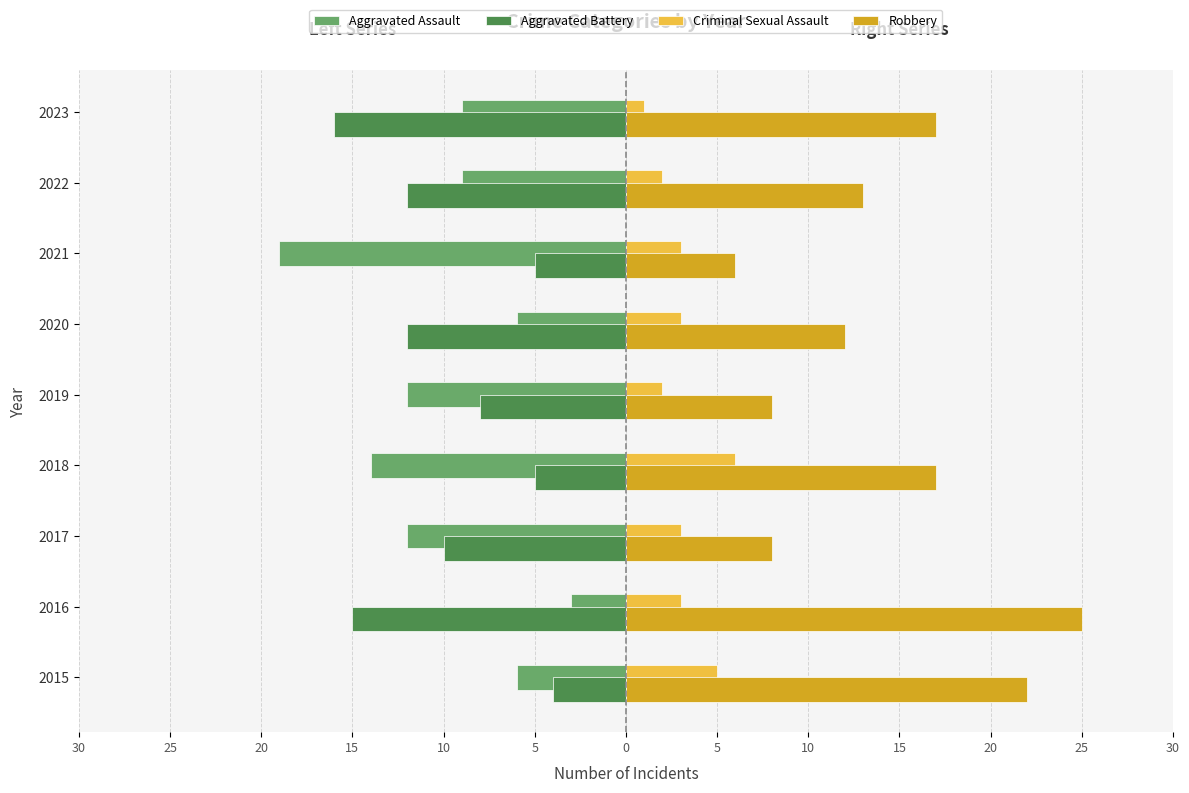

What are all the series names shown in the legend?

Aggravated Assault, Aggravated Battery, Criminal Sexual Assault, Robbery